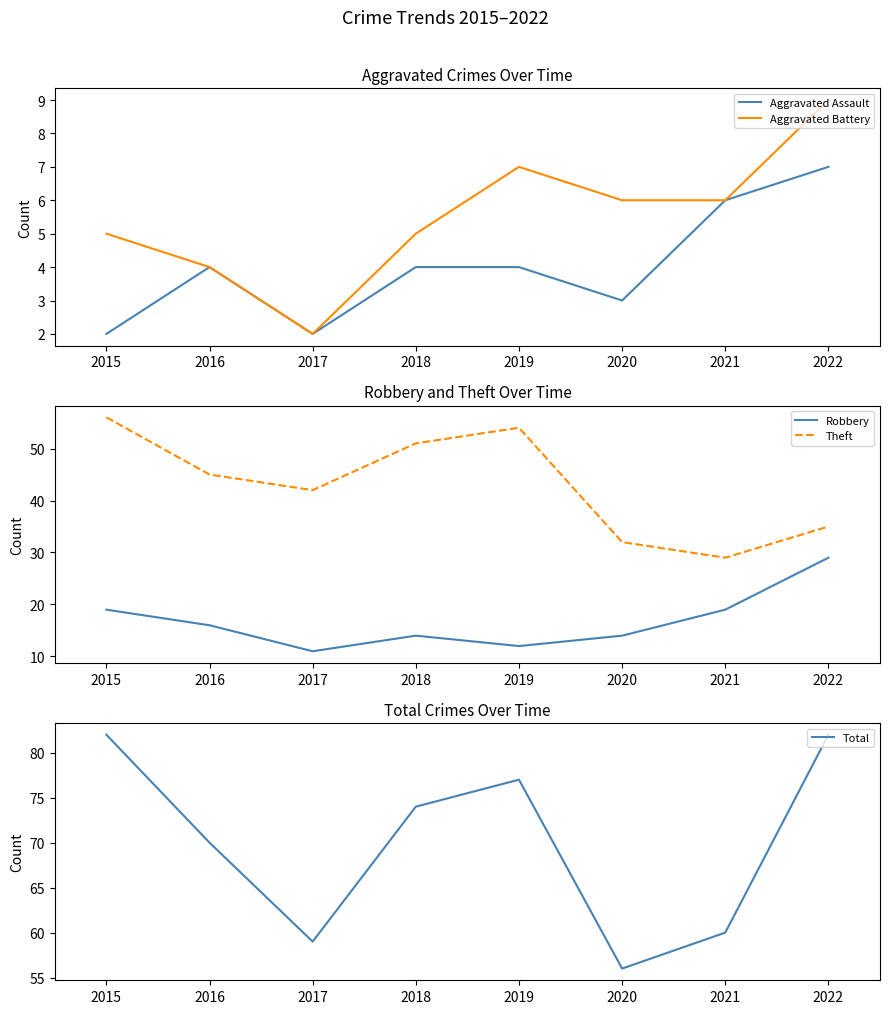

What is the difference between the second highest and minimum values in the Theft series?

25